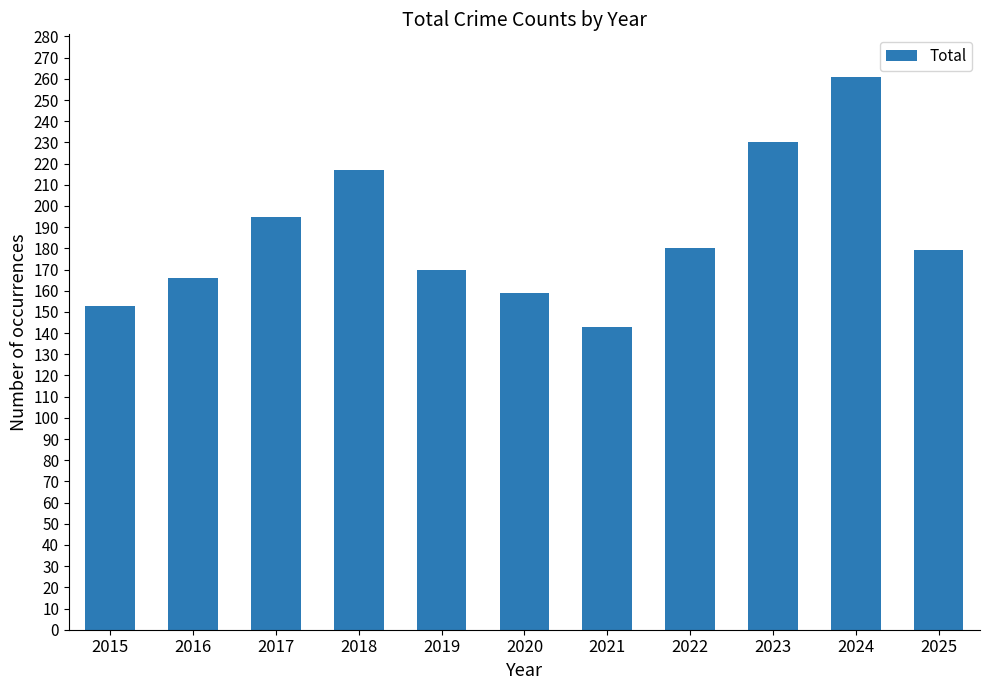

Does the chart contain any negative values?

No